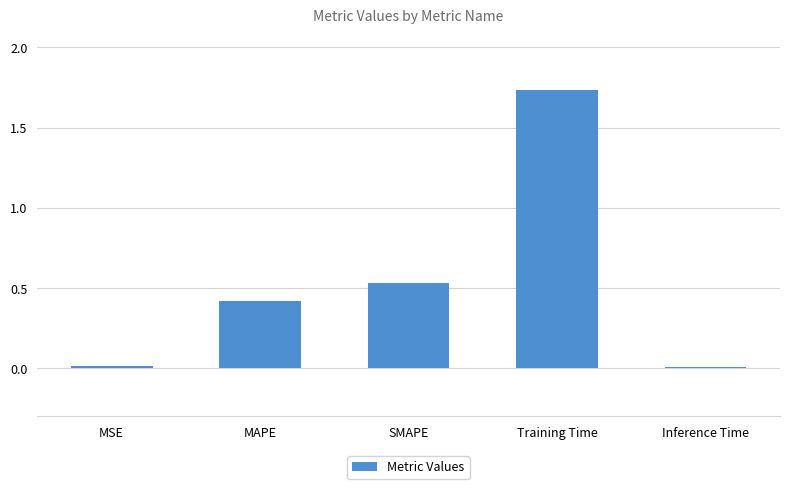

True or false: the data shows 0.8 at SMAPE.

False